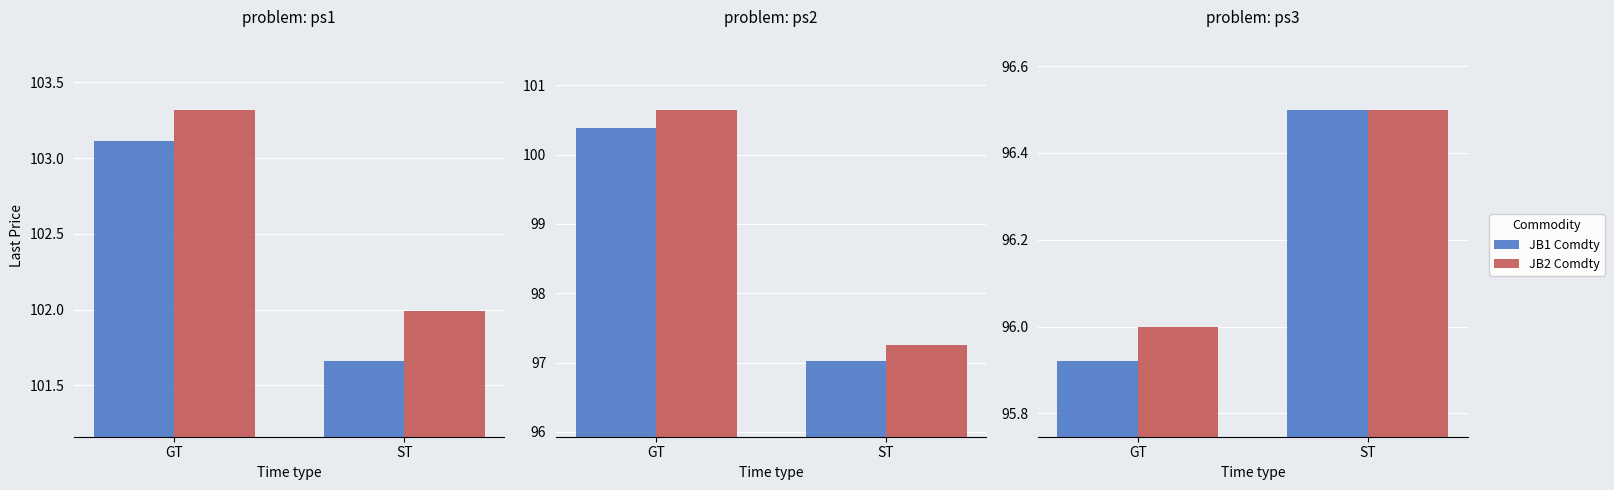

Is it true that JB2 Comdty equals 161.3 at ST?

False